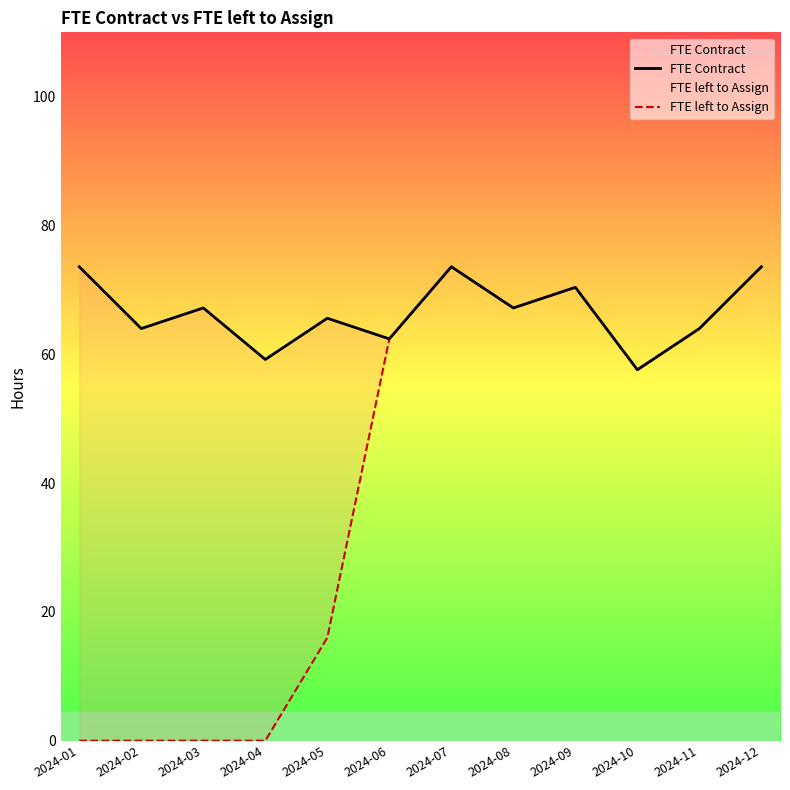

Is the value of FTE Contract at 2024-09 greater than the value of FTE left to Assign at 2024-06?

Yes